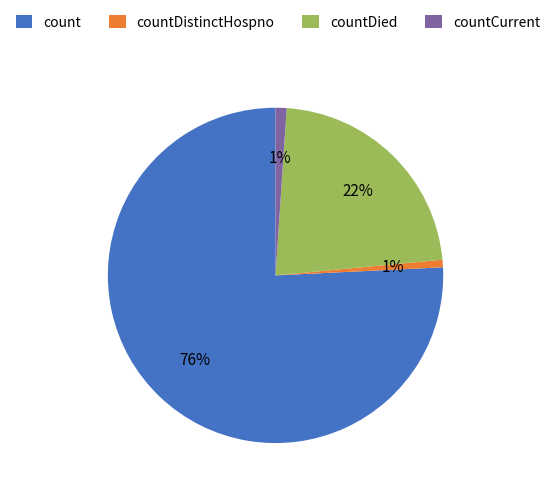

How many segments does this pie chart have?

4